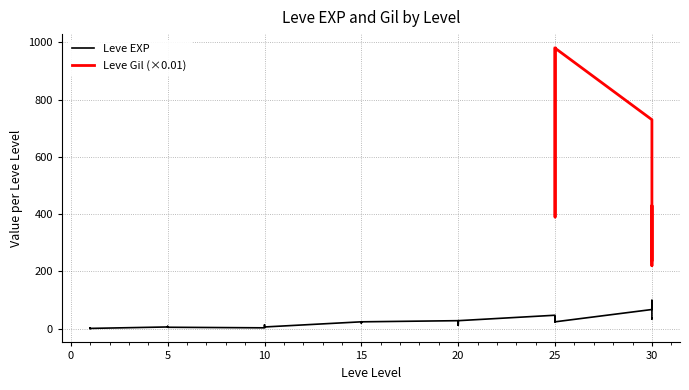

What is the smallest value displayed?

1